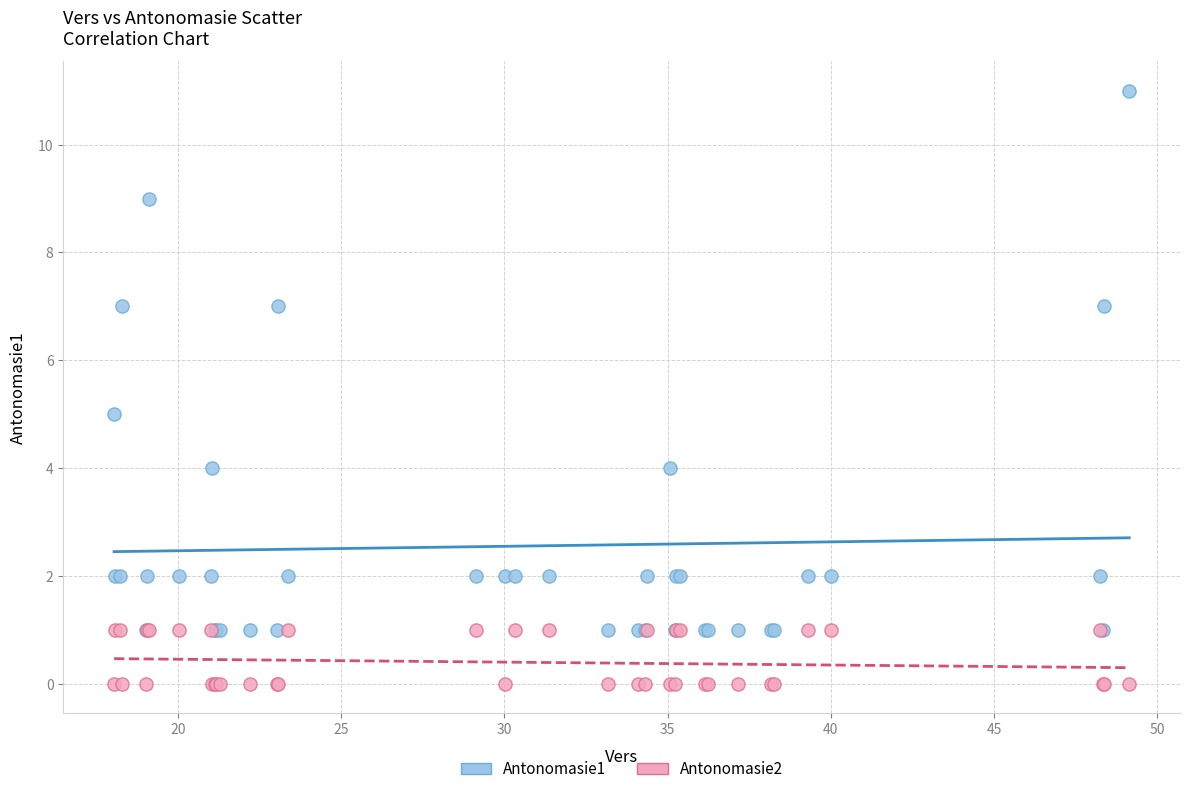

Which series has the widest spread of Y values?

Antonomasie1